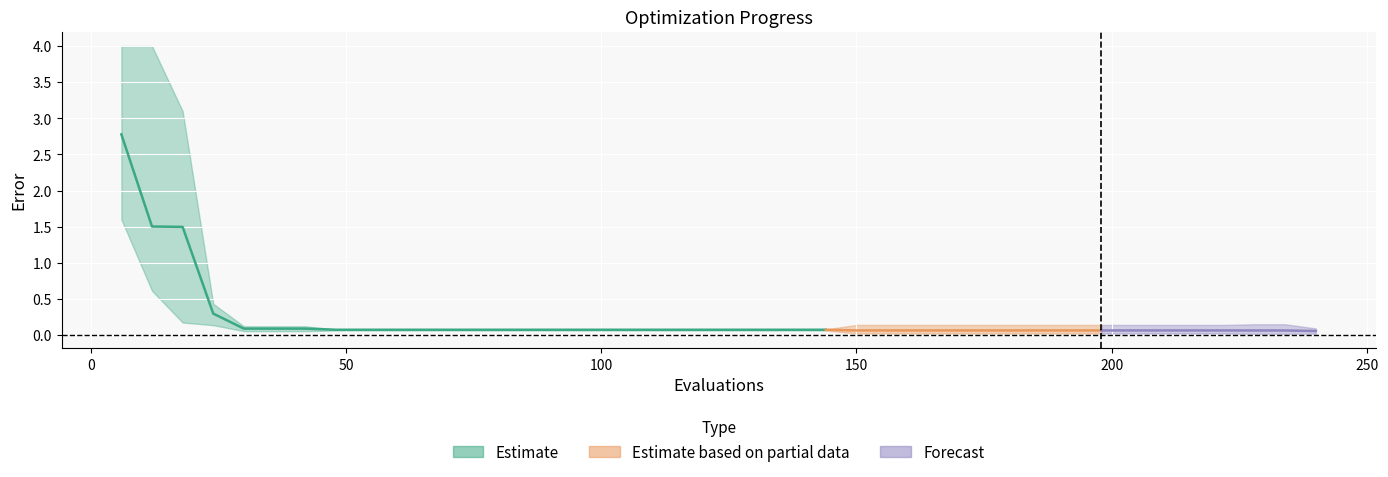

Reading right to left, transcribe all the data shown in this chart.

mean: 240=0.1	234=0.1	228=0.1	222=0.1	216=0.1	210=0.1	204=0.1	198=0.1	192=0.1	186=0.1	180=0.1	174=0.1	168=0.1	162=0.1	156=0.1	150=0.1	144=0.1	138=0.1	132=0.1	126=0.1	120=0.1	114=0.1	108=0.1	102=0.1	96=0.1	90=0.1	84=0.1	78=0.1	72=0.1	66=0.1	60=0.1	54=0.1	48=0.1	42=0.1	36=0.1	30=0.1	24=0.3	18=1.5	12=1.5	6=2.8
best: 240=0.0	234=0.0	228=0.0	222=0.0	216=0.0	210=0.0	204=0.0	198=0.0	192=0.0	186=0.0	180=0.0	174=0.0	168=0.0	162=0.0	156=0.0	150=0.0	144=0.1	138=0.1	132=0.1	126=0.1	120=0.1	114=0.1	108=0.1	102=0.1	96=0.1	90=0.1	84=0.1	78=0.1	72=0.1	66=0.1	60=0.1	54=0.1	48=0.1	42=0.1	36=0.1	30=0.1	24=0.1	18=0.2	12=0.6	6=1.6
worst: 240=0.1	234=0.2	228=0.2	222=0.1	216=0.1	210=0.1	204=0.1	198=0.1	192=0.1	186=0.1	180=0.1	174=0.1	168=0.1	162=0.1	156=0.1	150=0.1	144=0.1	138=0.1	132=0.1	126=0.1	120=0.1	114=0.1	108=0.1	102=0.1	96=0.1	90=0.1	84=0.1	78=0.1	72=0.1	66=0.1	60=0.1	54=0.1	48=0.1	42=0.1	36=0.1	30=0.1	24=0.4	18=3.1	12=4.0	6=4.0